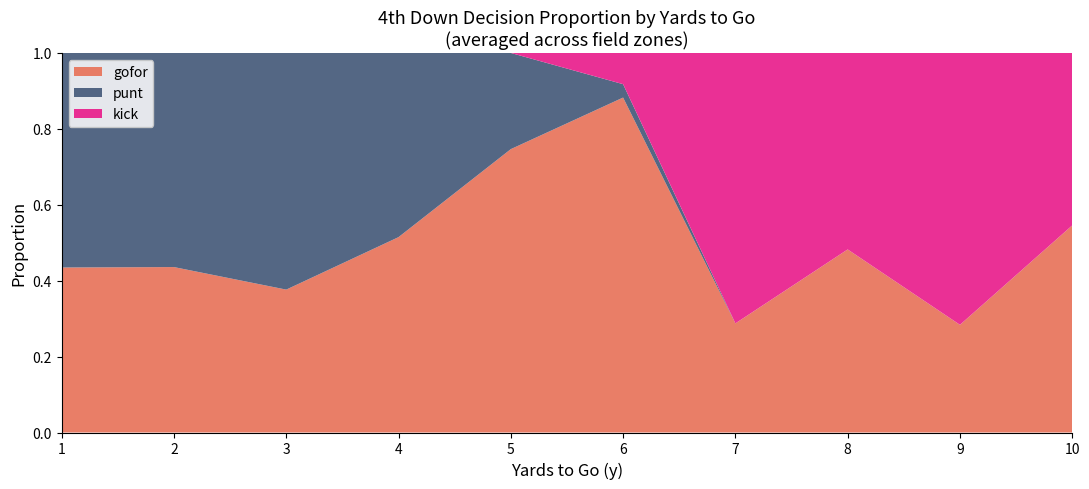

What is the total value across all series at 4?

1.0